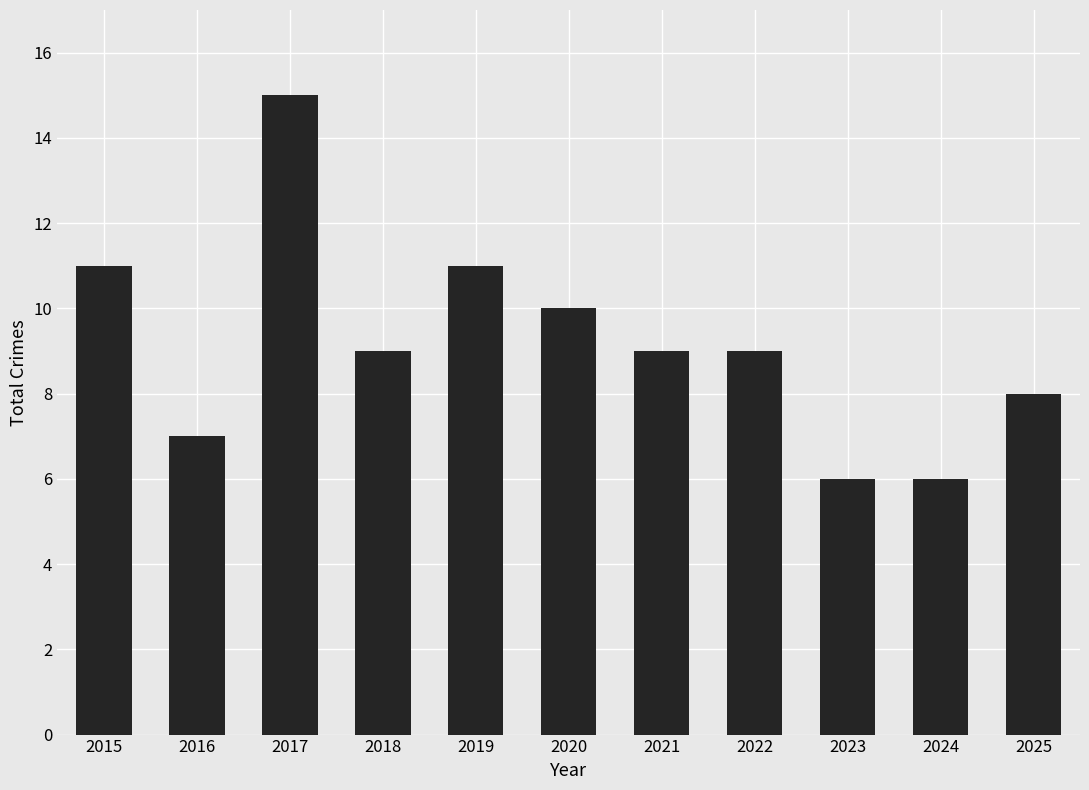

Reading left to right, list all the values displayed in this chart.

11	7	15	9	11	10	9	9	6	6	8